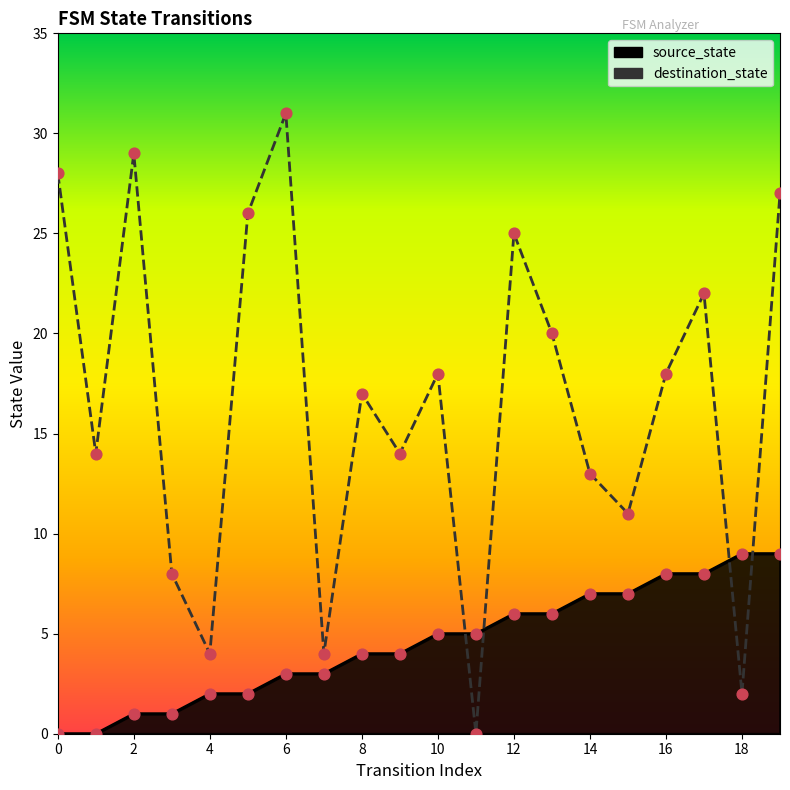

Is the value of destination_state at 10 greater than the value of source_state at 4?

Yes